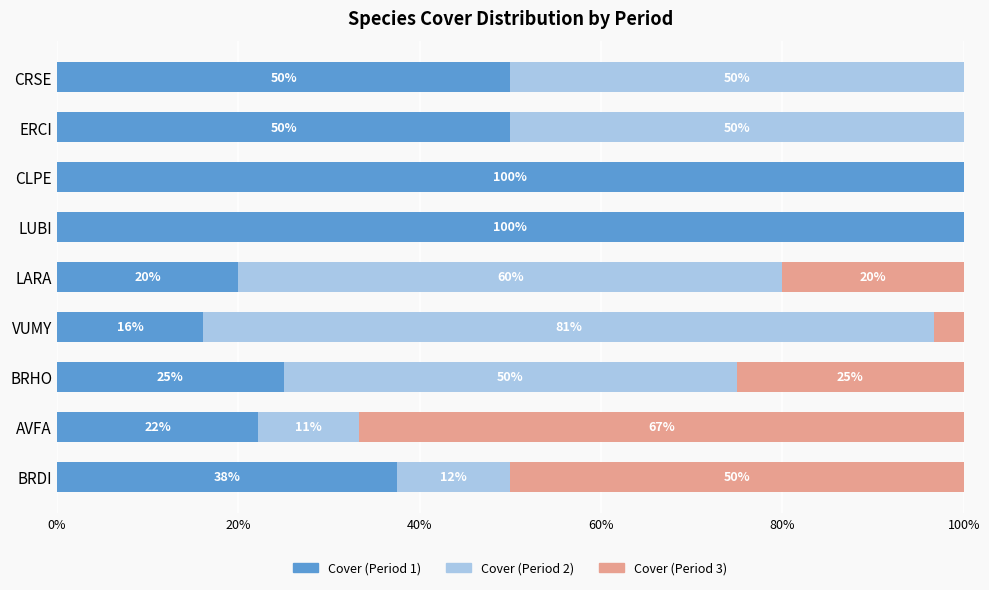

What is the highest value of the Cover (Period 1) series?

100.0